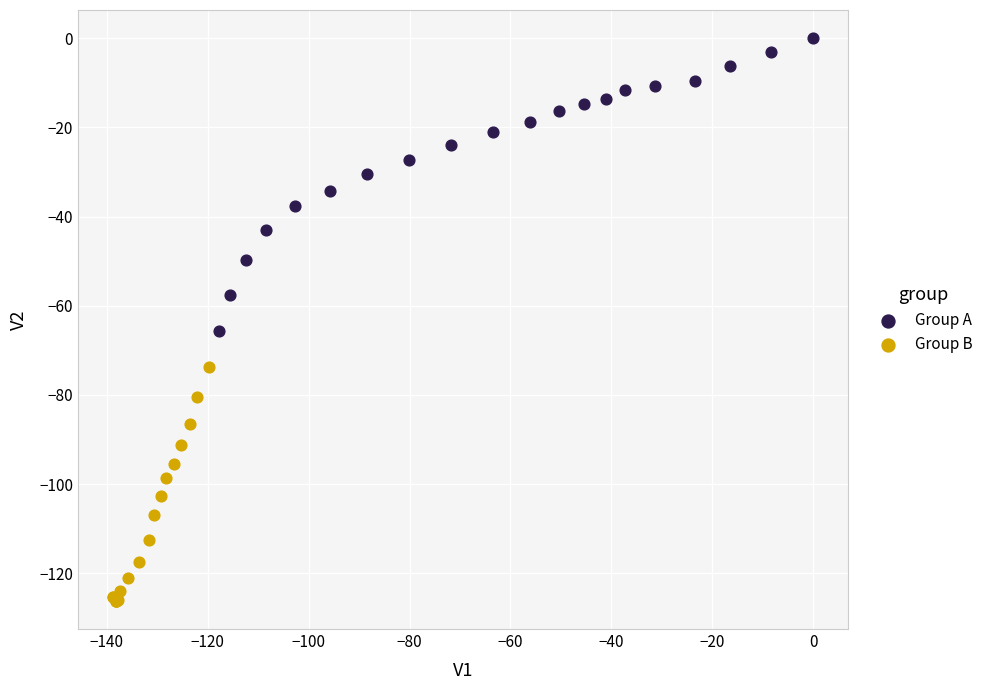

Which series contains the highest Y value?

Group A